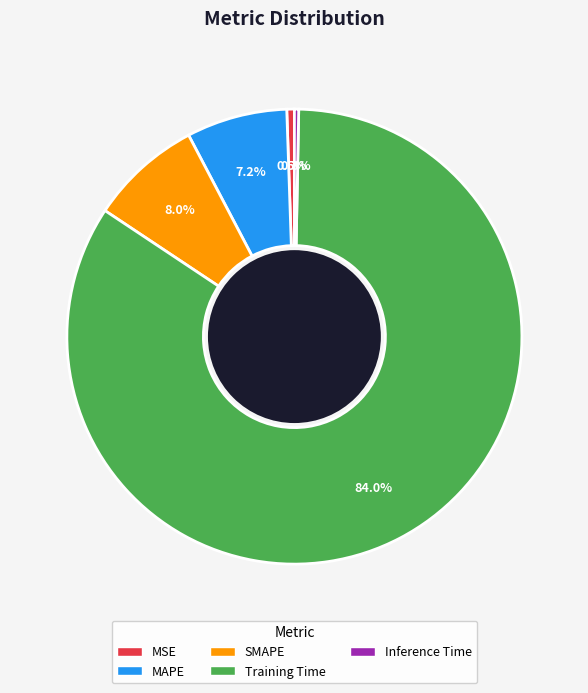

How many slices are in this pie chart?

5